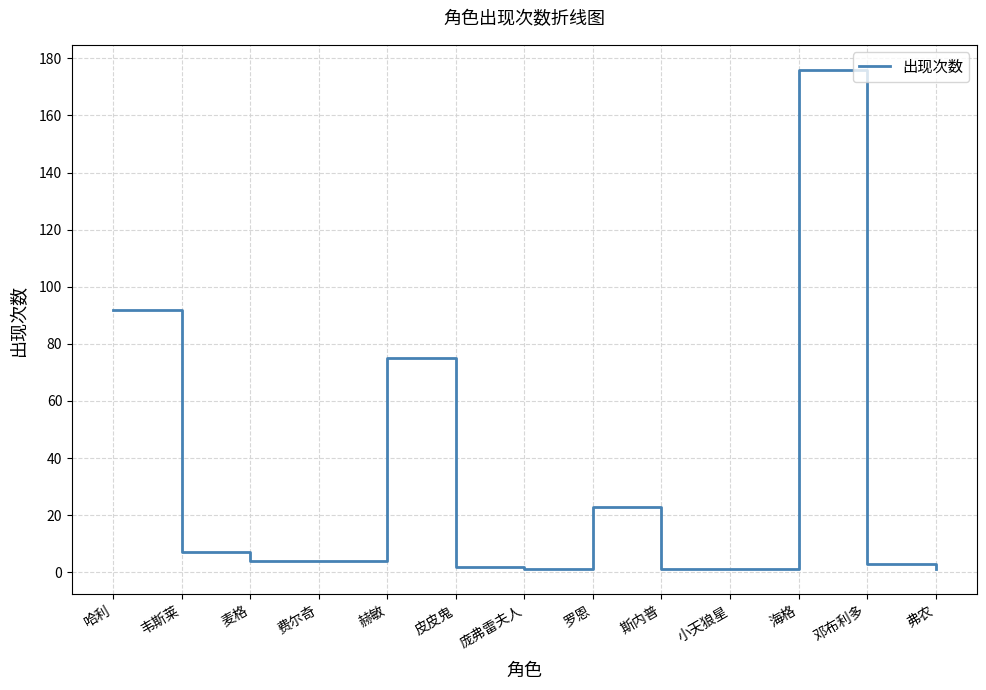

The value at 海格 is 176. True or false?

True